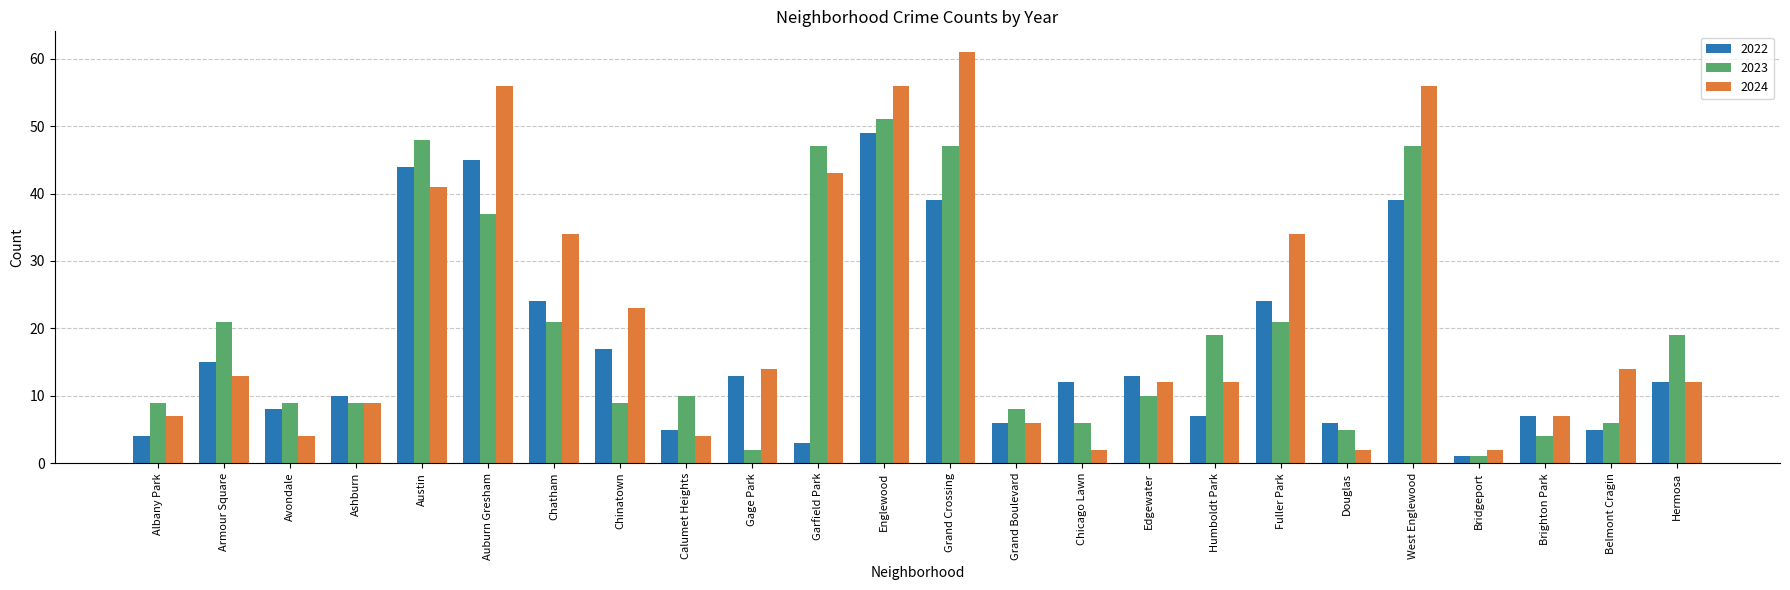

How many data points does each series have?

24